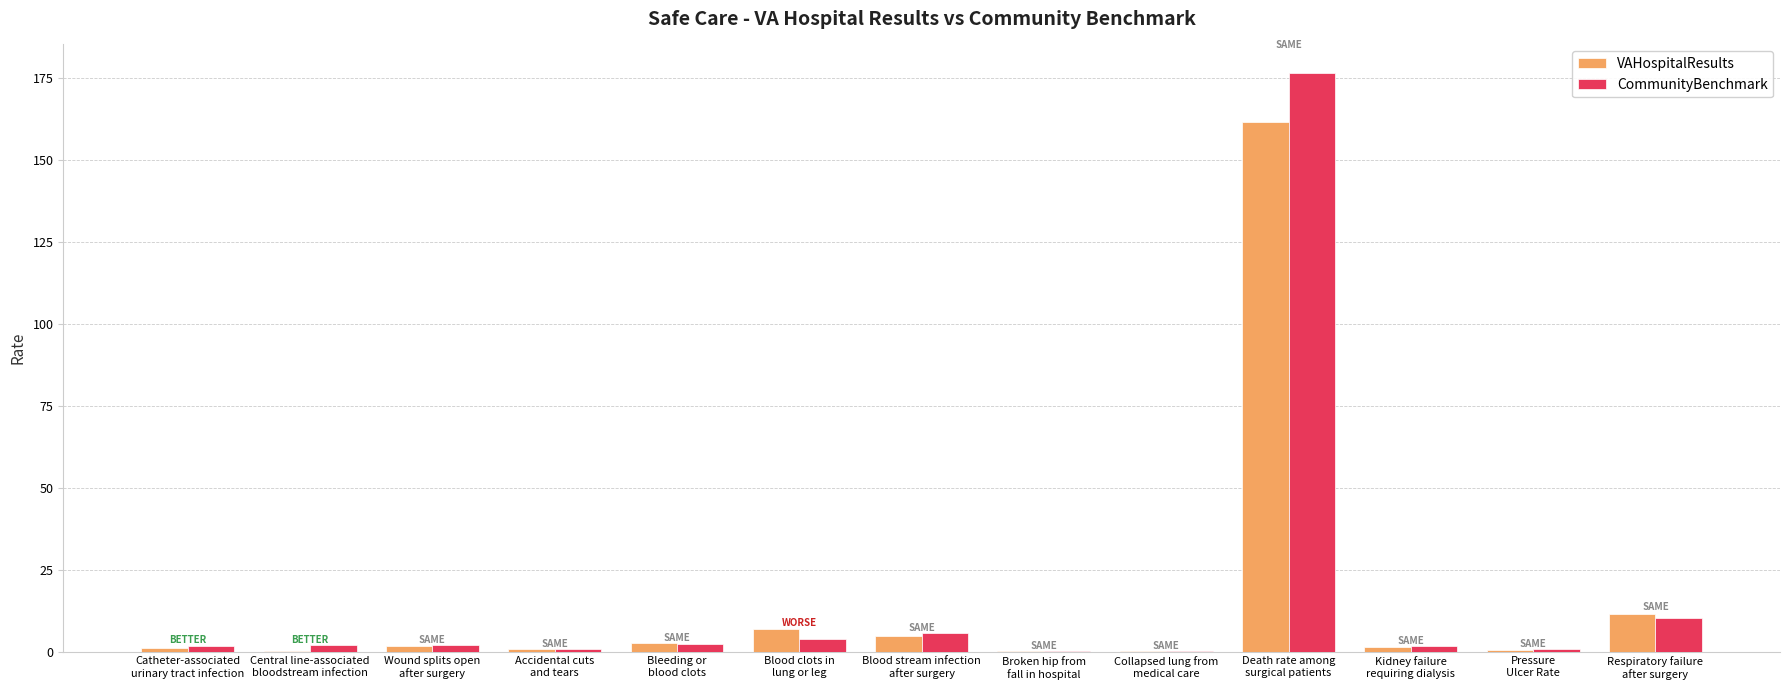

What is the greatest value displayed?

176.6